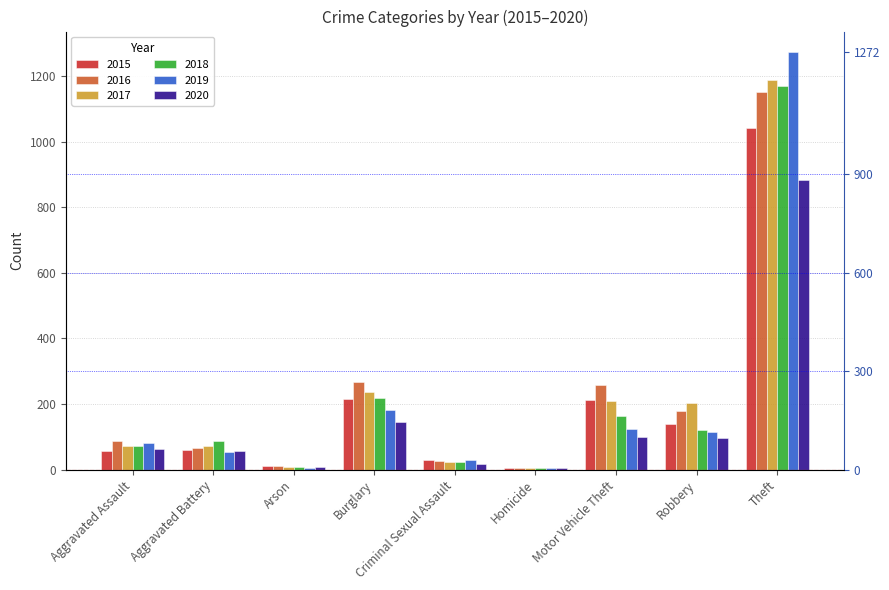

What position from the left is Criminal Sexual Assault?

5